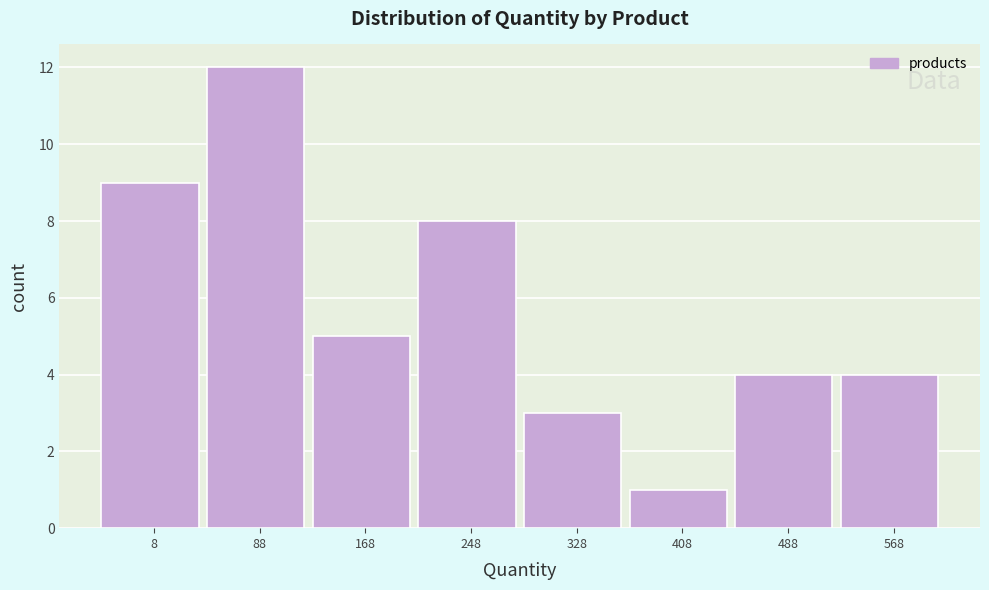

Reading left to right, what are all the values shown in this chart?

9	12	5	8	3	1	4	4